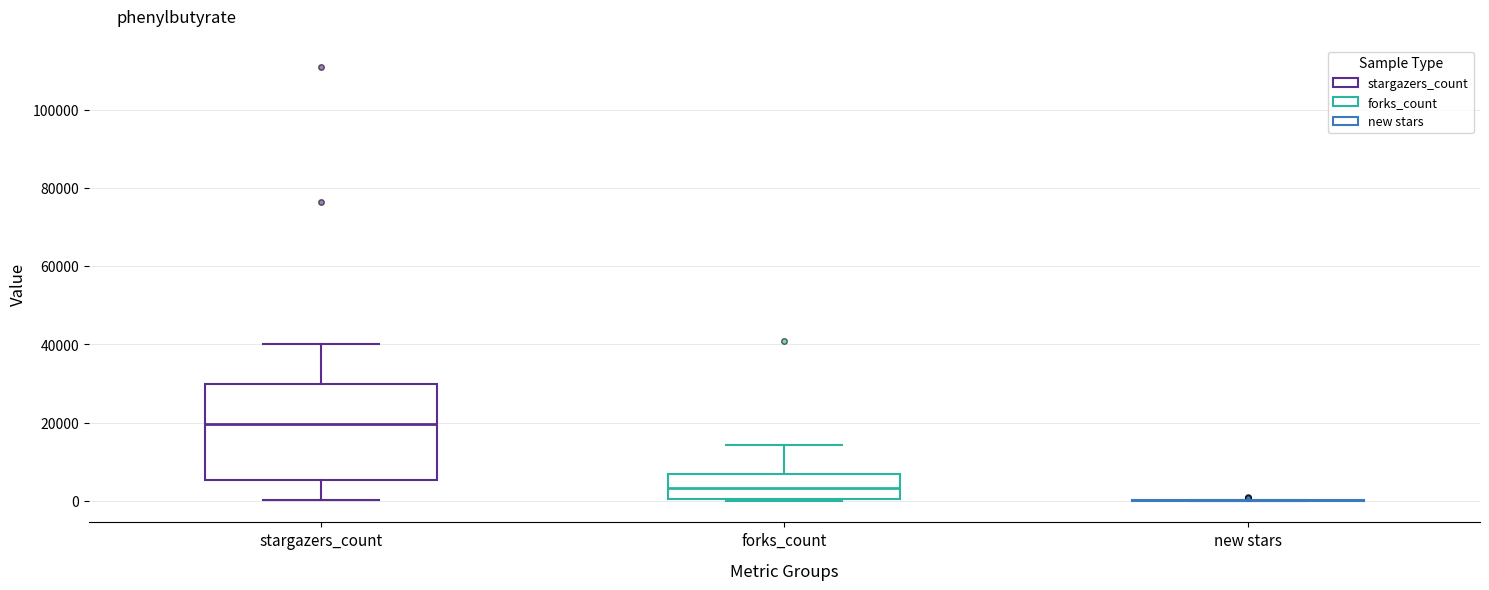

Reading left to right, read every box against the y-axis: the position of its median line, the range the box covers, and the ends of its whiskers. The values are not printed on the chart, so give them approximately, as read against the axis.

stargazers_count: median 20000, box 6000 to 30000, whiskers 0 to 40000
forks_count: median 4000, box 0 to 6000, whiskers 0 to 14000
new stars: box collapsed to a line at 0, whiskers 0 to 0